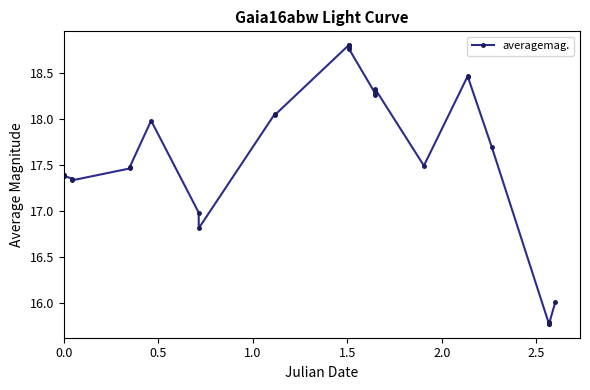

How many data points are above 17?

23